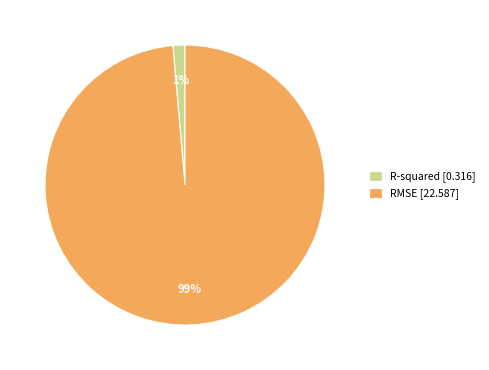

Rank the categories by value from lowest to highest.

R-squared, RMSE